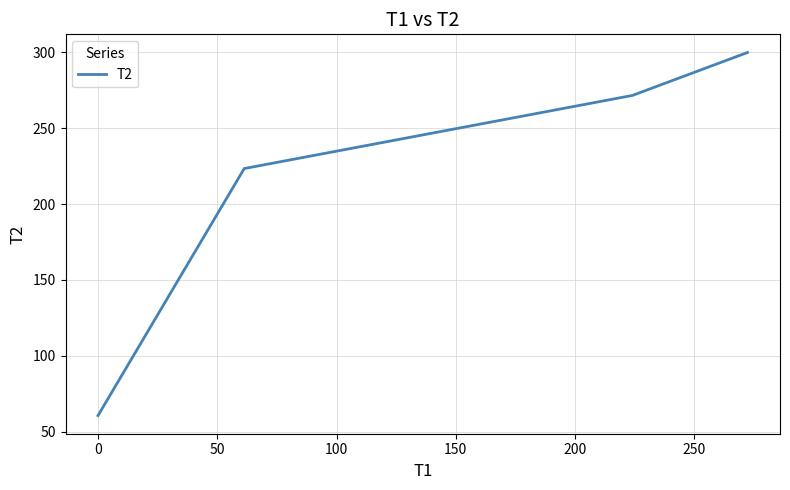

Reading left to right, list all the values displayed in this chart.

60.6	223.5	271.7	300.0